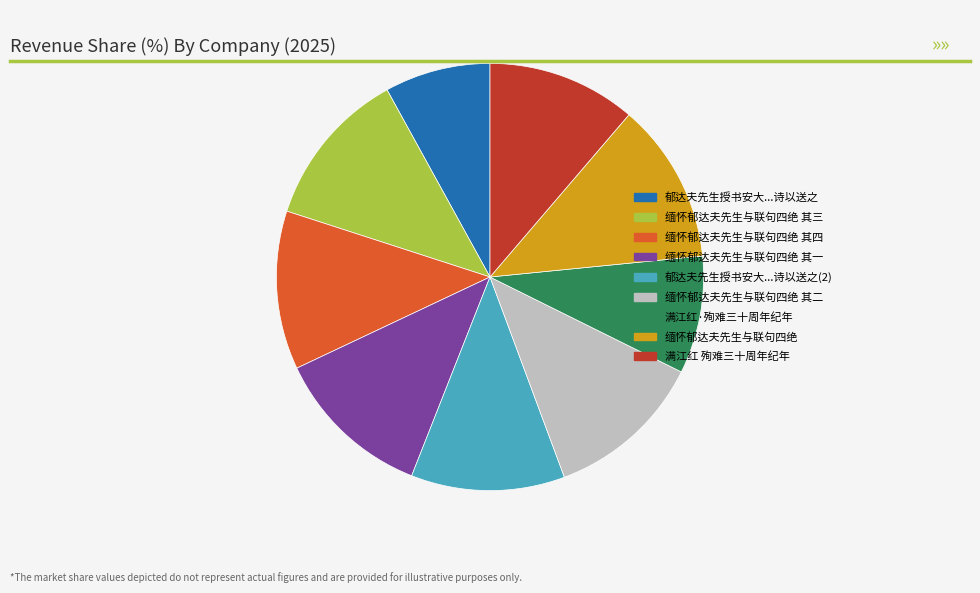

Which category has the smallest portion of the pie?

郁达夫先生授书安大...诗以送之